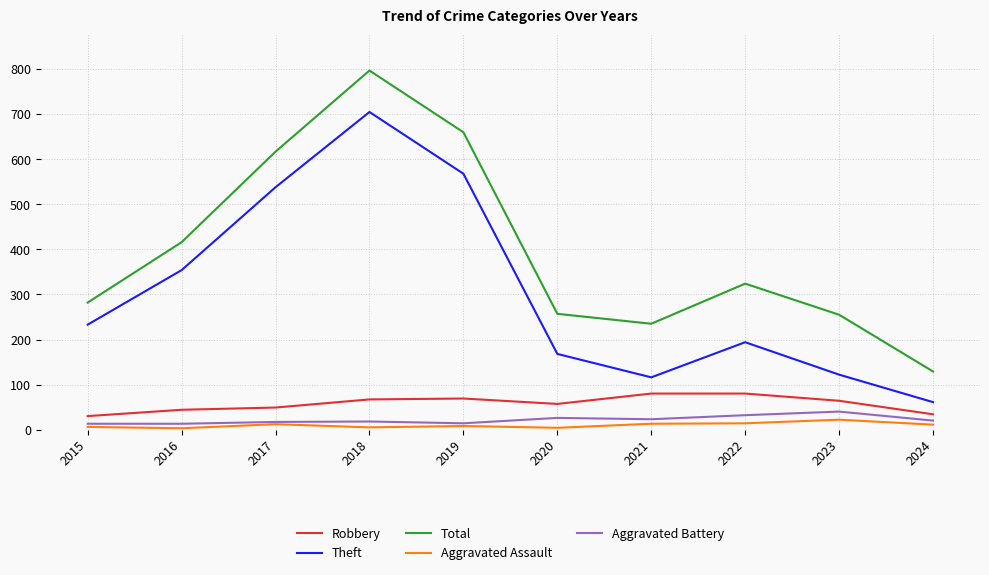

Is the value of Theft at 2021 greater than the value of Aggravated Battery at 2024?

Yes